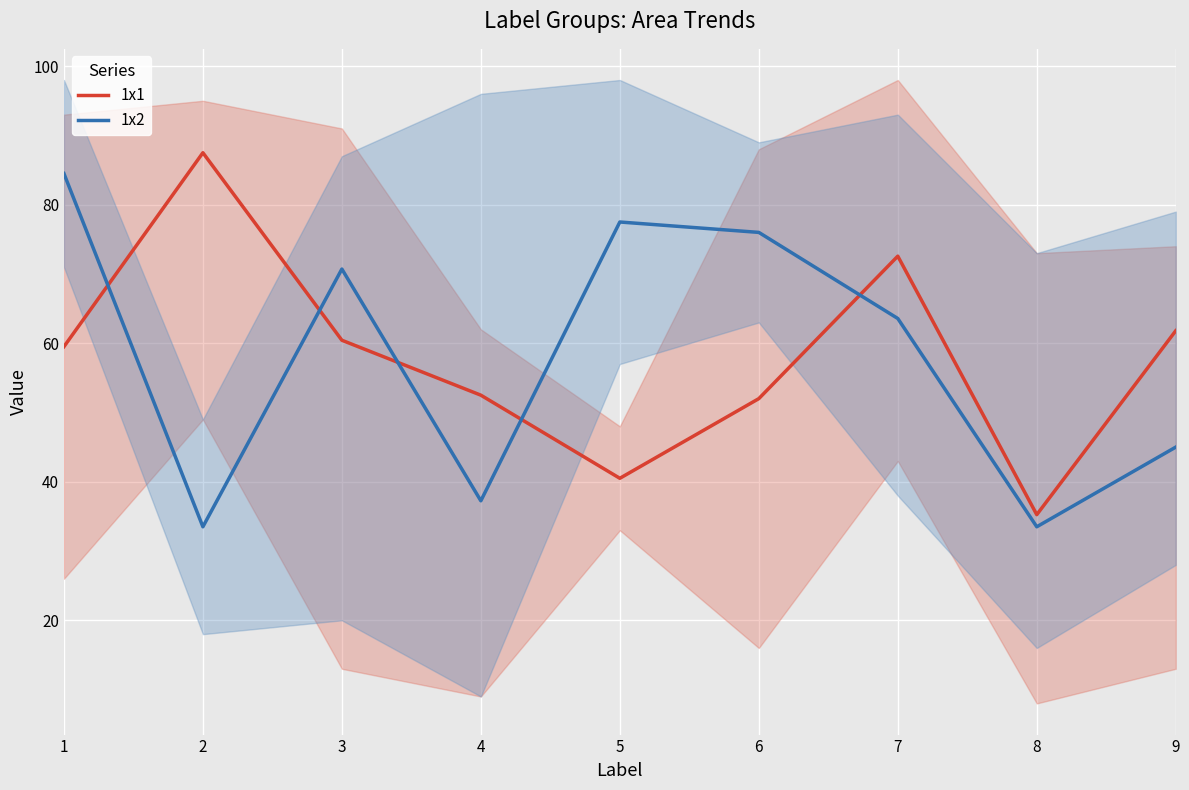

Which series has the largest total across all categories?

1x1